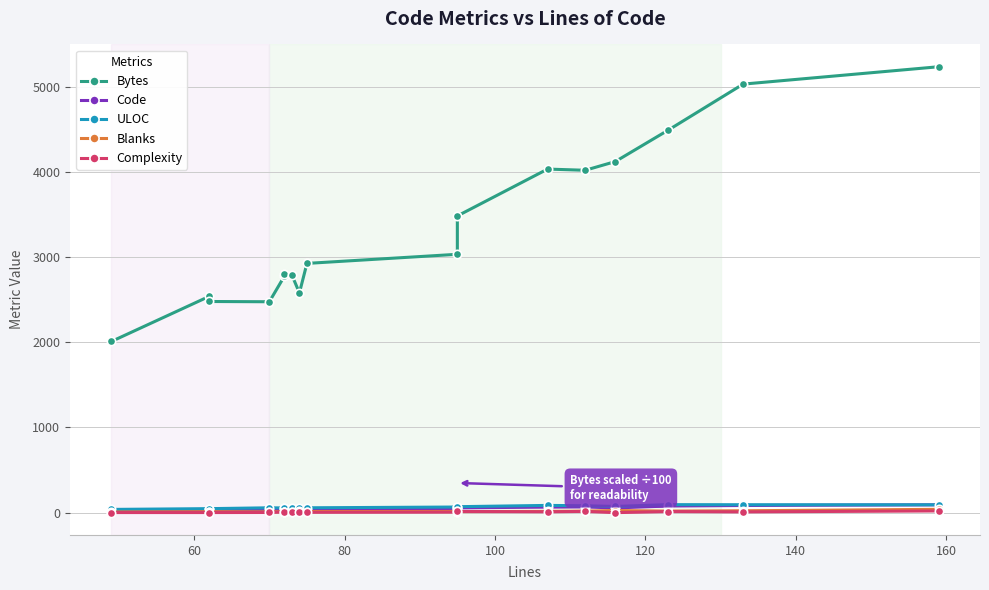

The value of ULOC at 40 is 20. True or false?

False